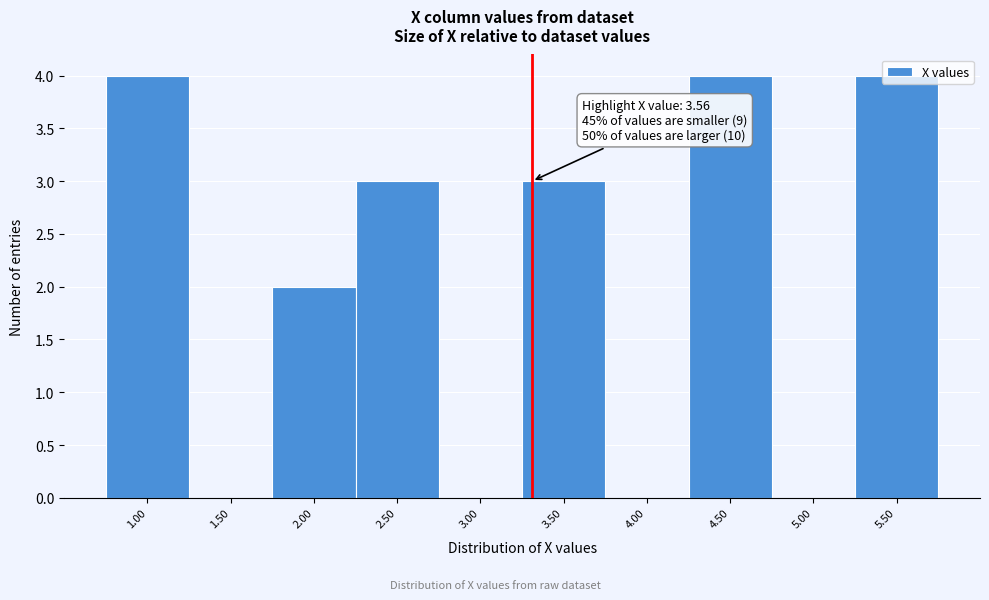

The chart shows a value of 3 at 3.50. True or false?

True